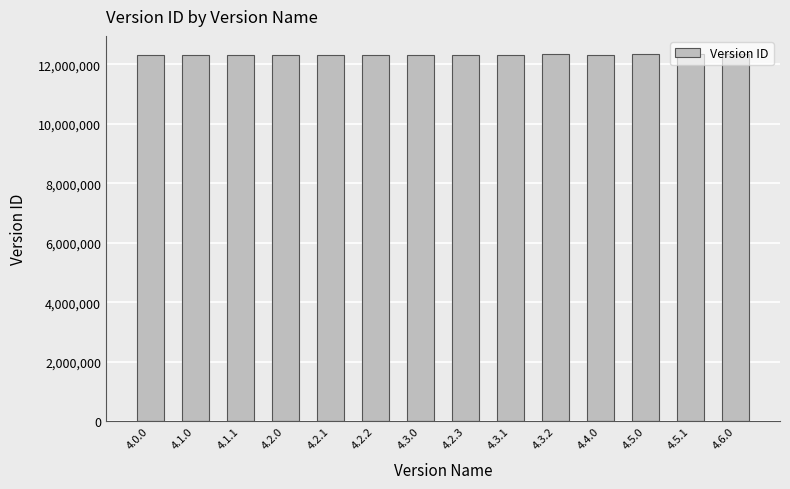

Is it true that the value at 4.4.0 is 3841196?

False